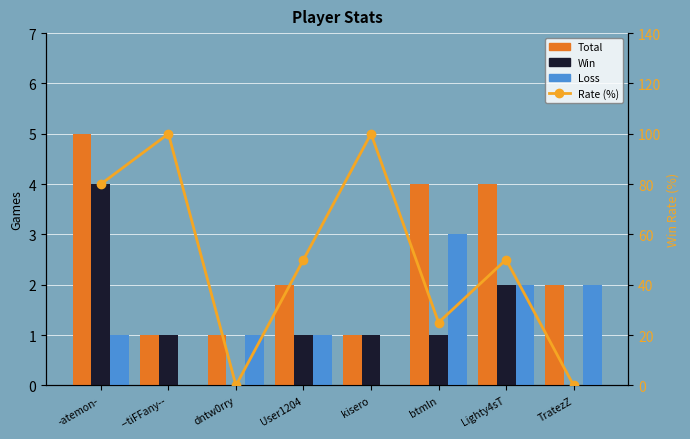

The Win series shows 1 at btmln. True or false?

True